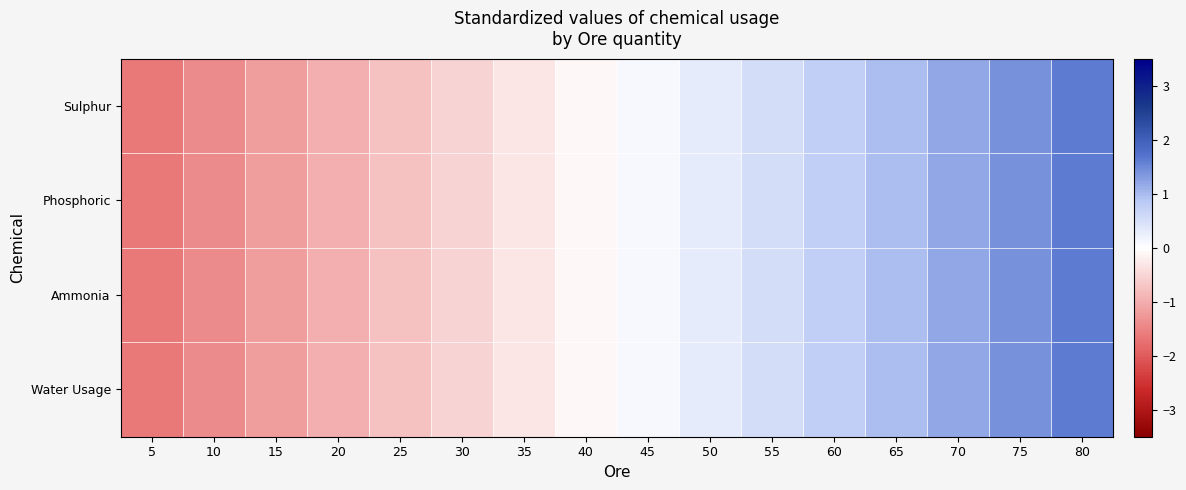

List the series in order of their peak value, lowest first.

Ammonia, Water Usage, Phosphoric, Sulphur